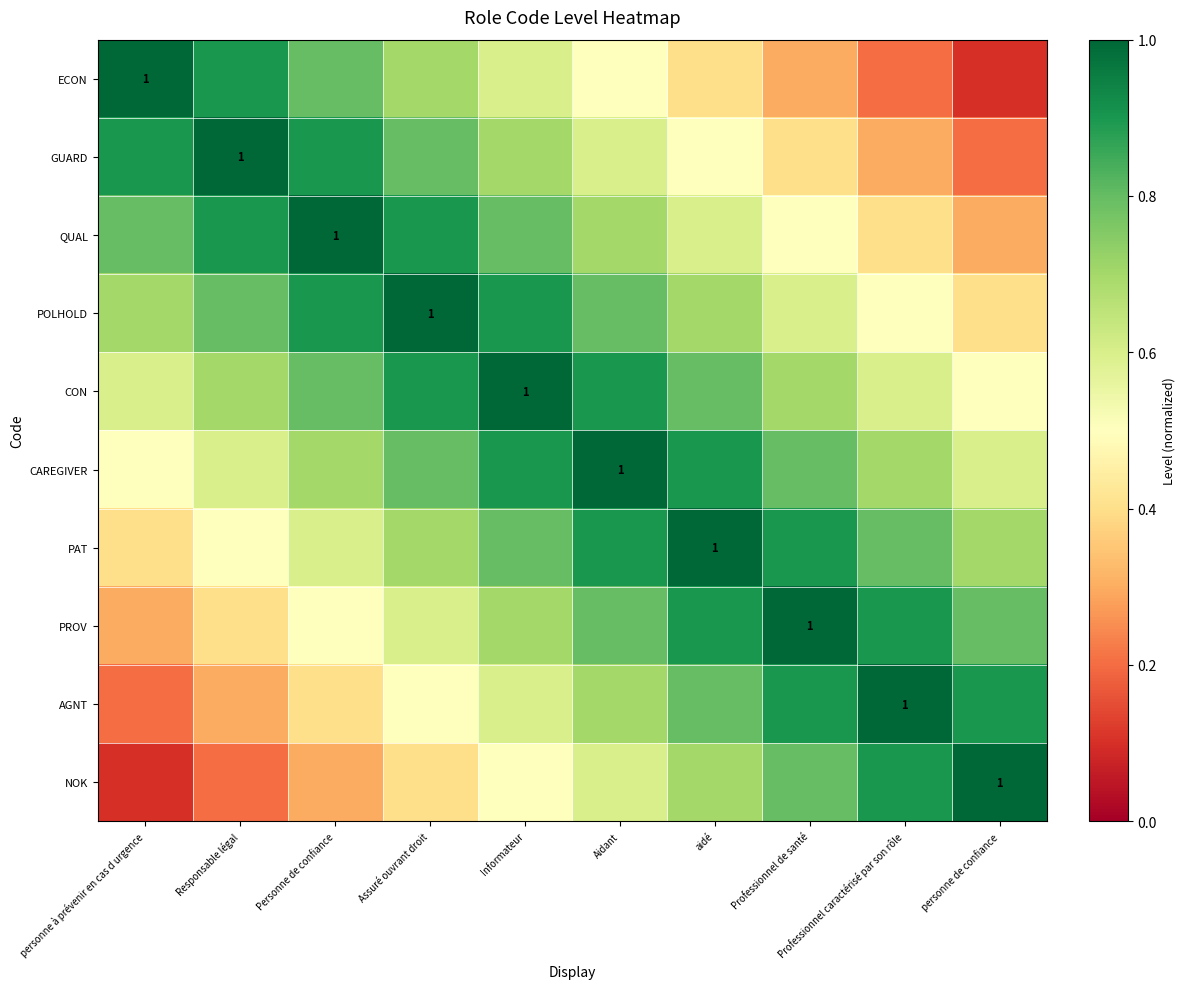

Rank the series at Responsable légal from highest to lowest value.

GUARD, ECON, QUAL, POLHOLD, CON, CAREGIVER, PAT, PROV, AGNT, NOK